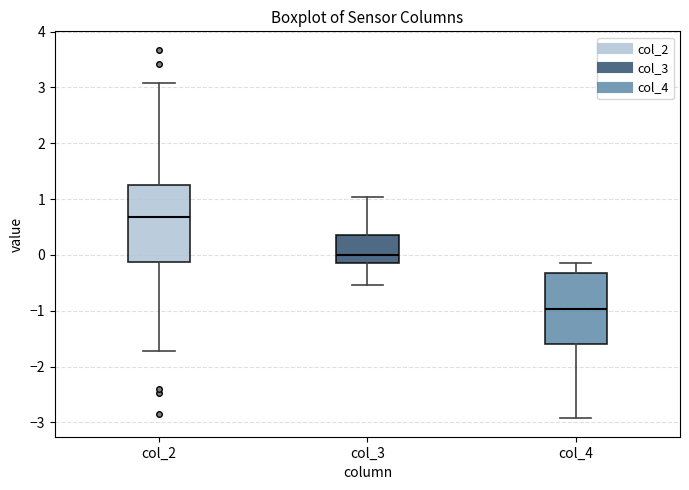

Reading left to right, read every box against the y-axis: the position of its median line, the range the box covers, and the ends of its whiskers. The values are not printed on the chart, so give them approximately, as read against the axis.

col_2: median 0.7, box -0.1 to 1.3, whiskers -1.7 to 3.1
col_3: median 0.0, box -0.2 to 0.4, whiskers -0.5 to 1.0
col_4: median -1.0, box -1.6 to -0.3, whiskers -2.9 to -0.1